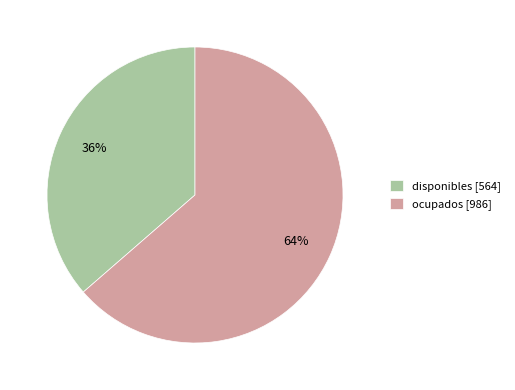

Do ocupados and disponibles together represent more than half of the pie?

Yes